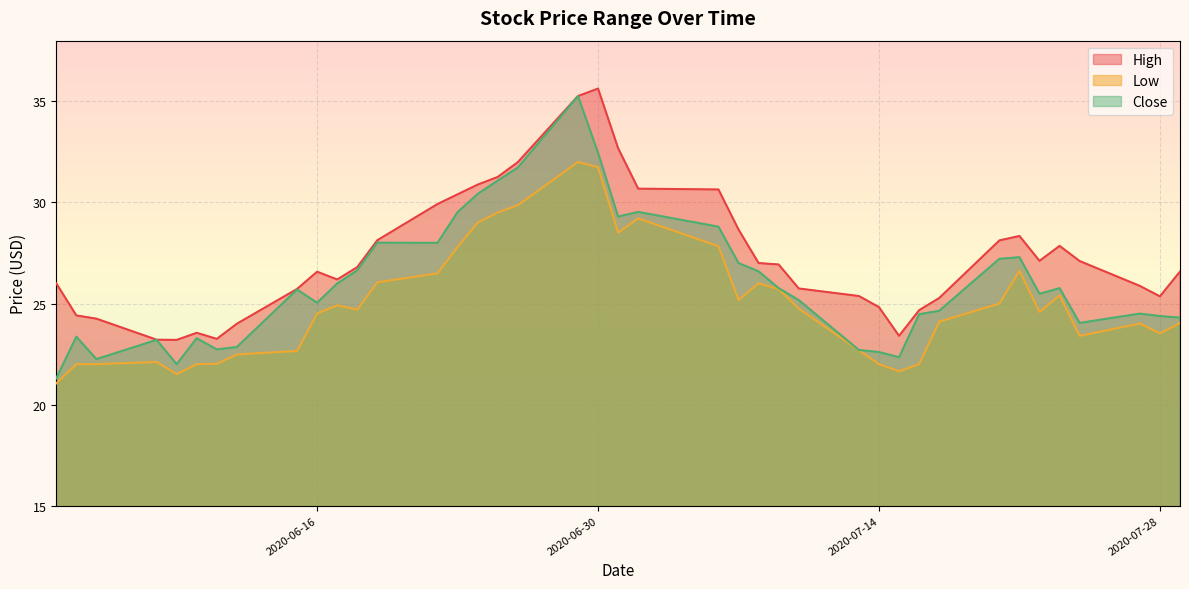

Which series has the widest spread of values?

Close